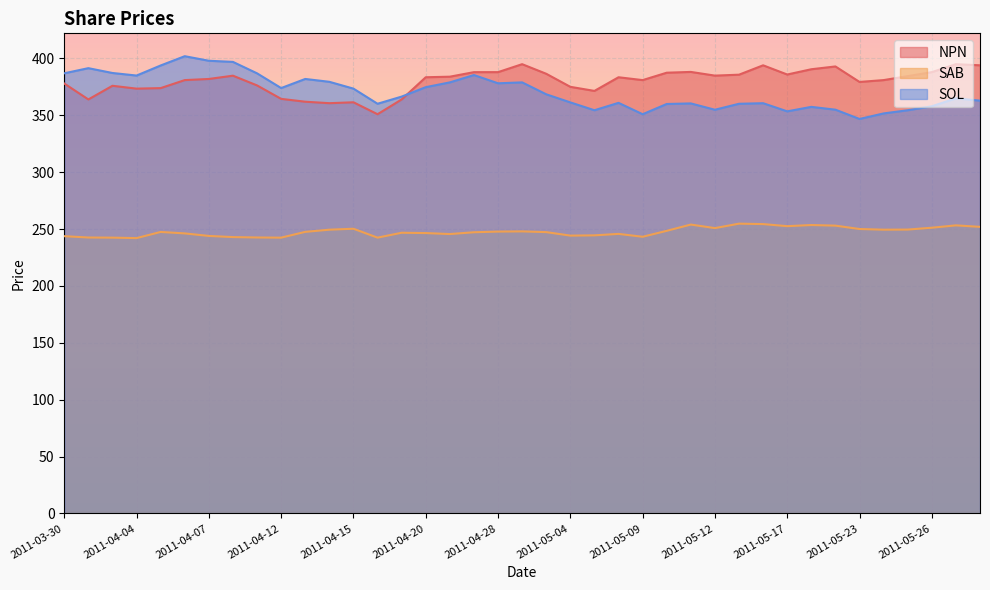

Is it true that SOL equals 387.2 at 2011-04-01?

True